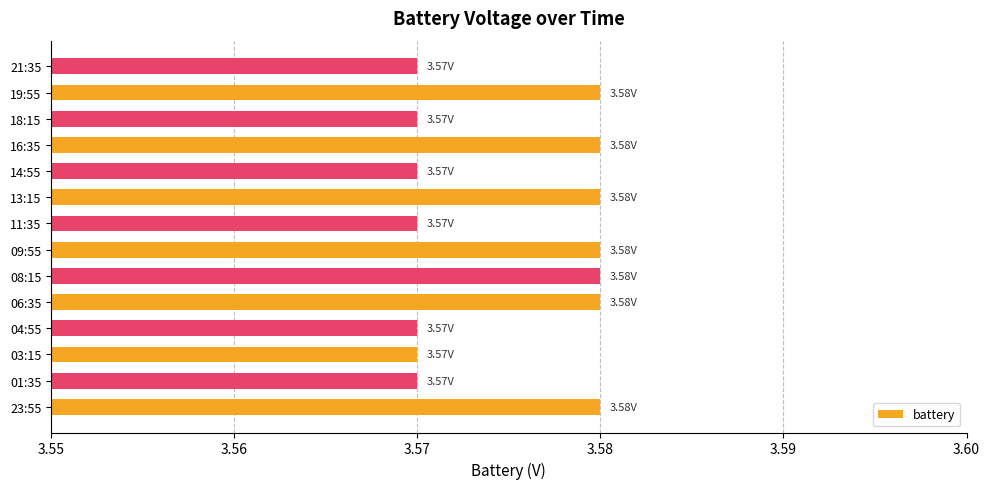

Does the chart contain stacked bars?

No